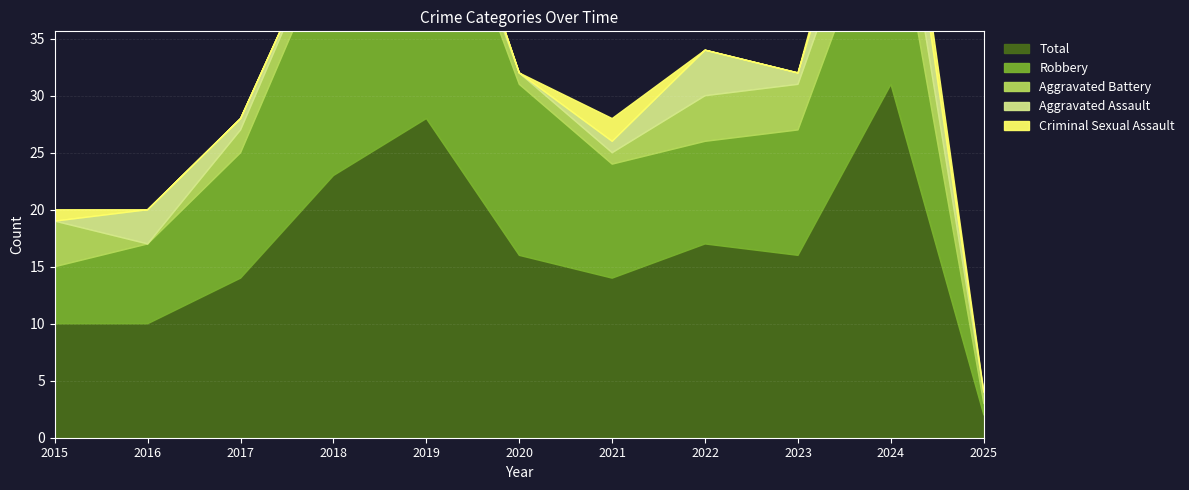

Which series has the largest total across all categories?

Total